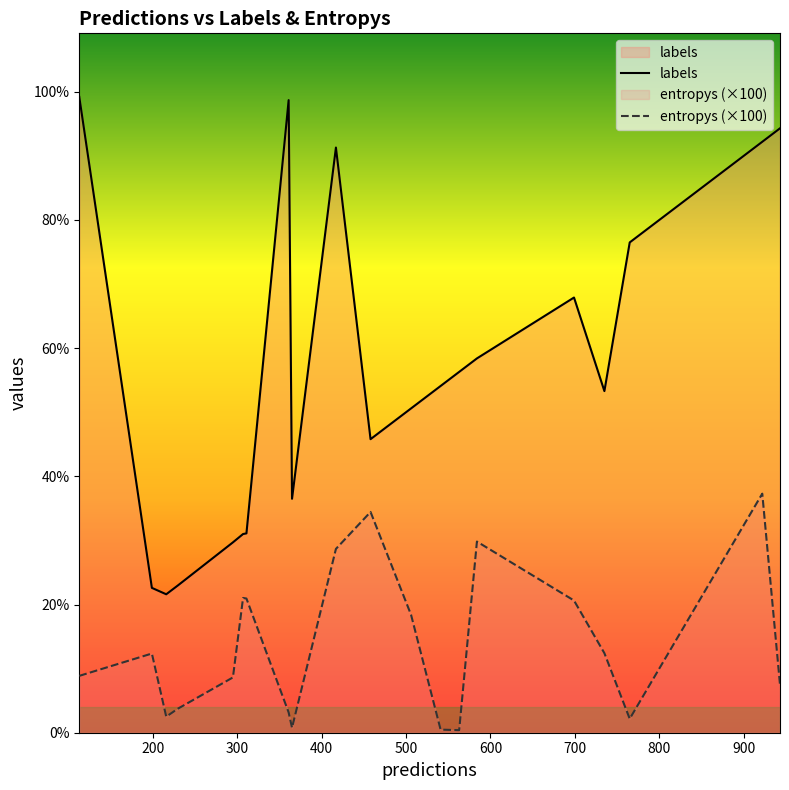

How many series are shown in this chart?

2